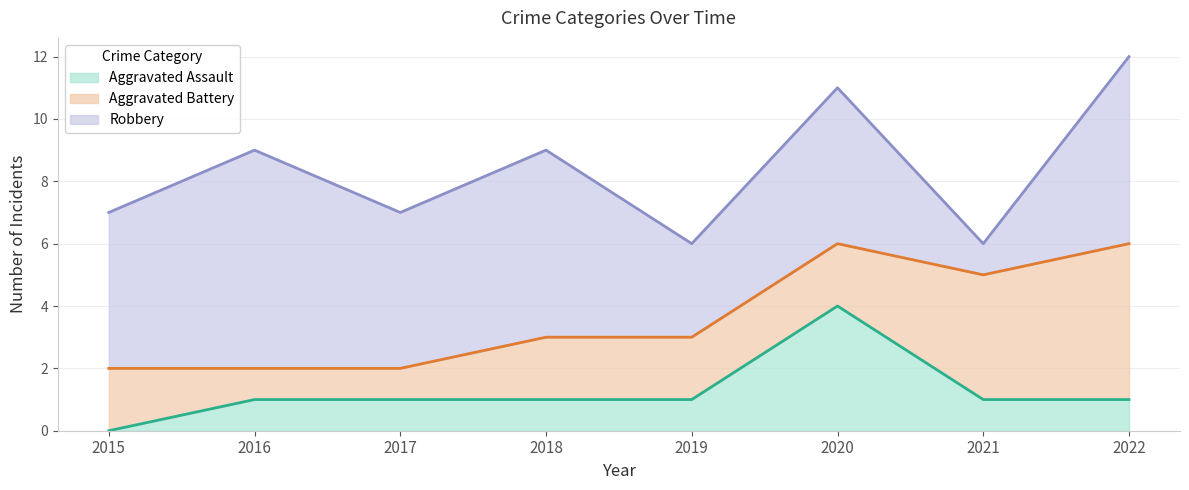

What is the spread (max minus min) of values at 2018?

5